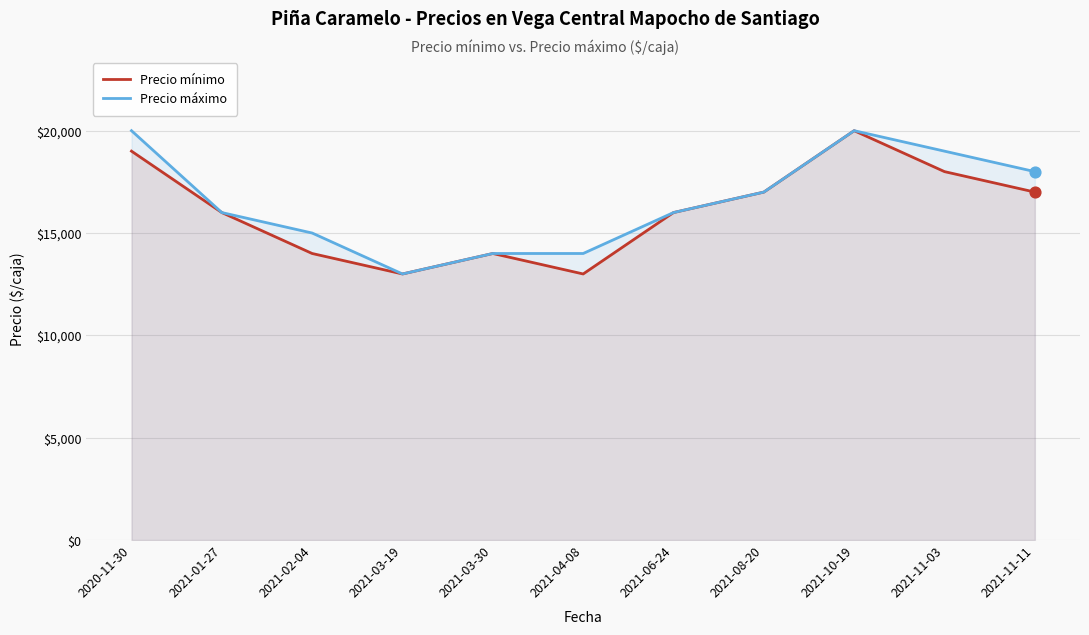

Which series has the largest total across all categories?

Precio máximo